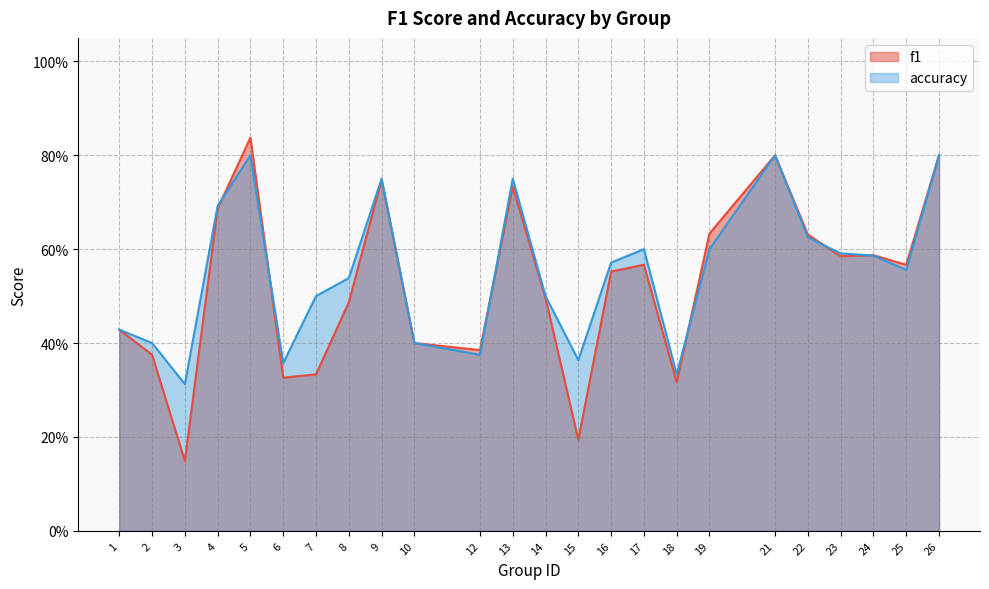

Does the chart have visible grid lines?

Yes